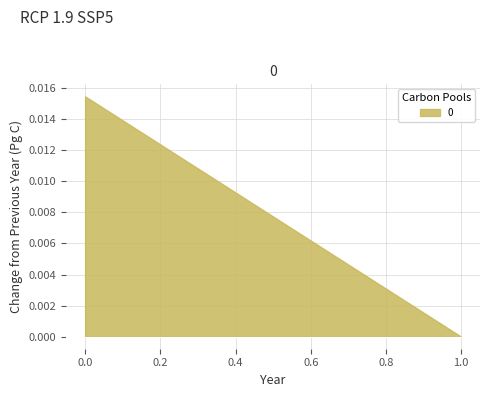

Rank the categories by value from highest to lowest.

0, 1